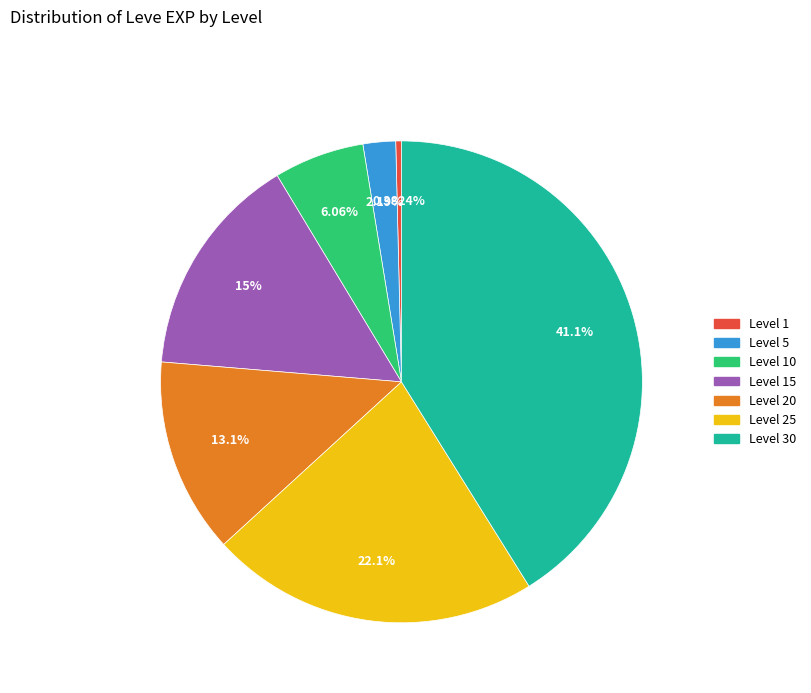

Is there a majority slice in this chart?

No